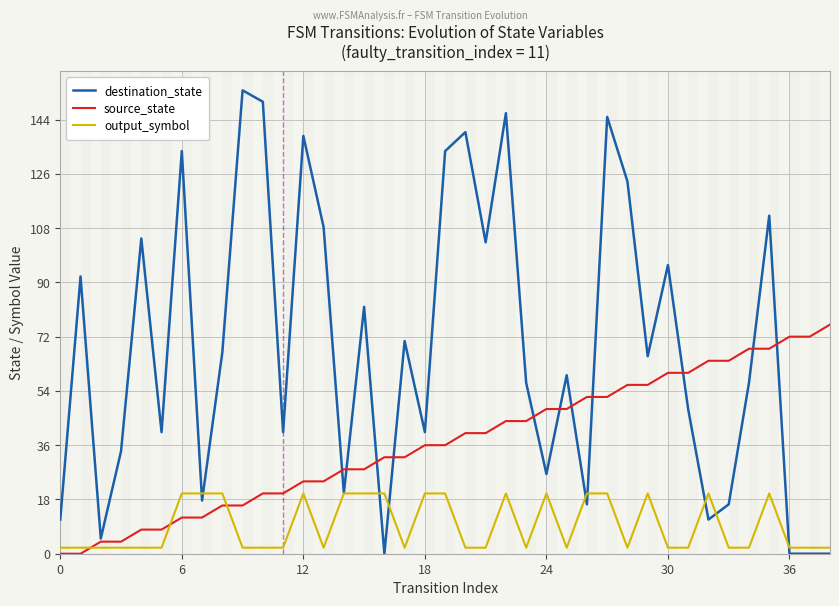

Which series has the largest range (max minus min)?

destination_state